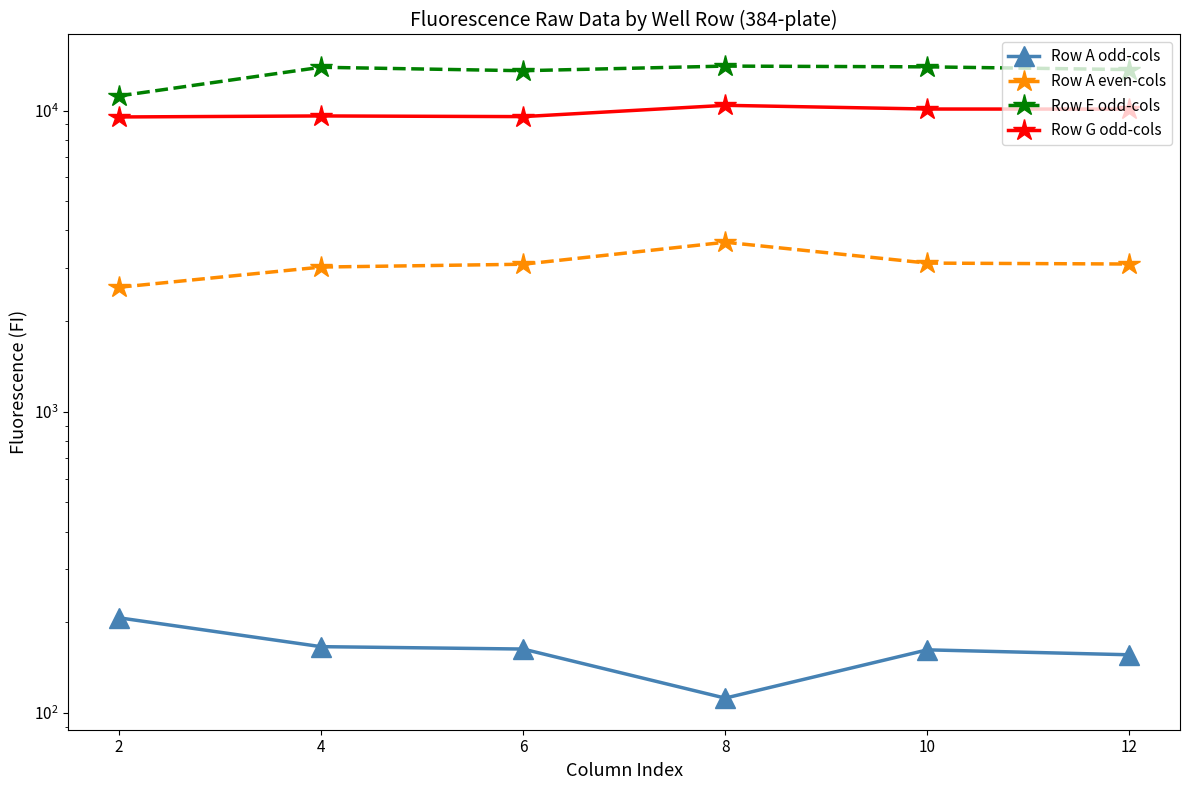

What is the value of the Row G odd-cols point at the 1st from the left?

9523